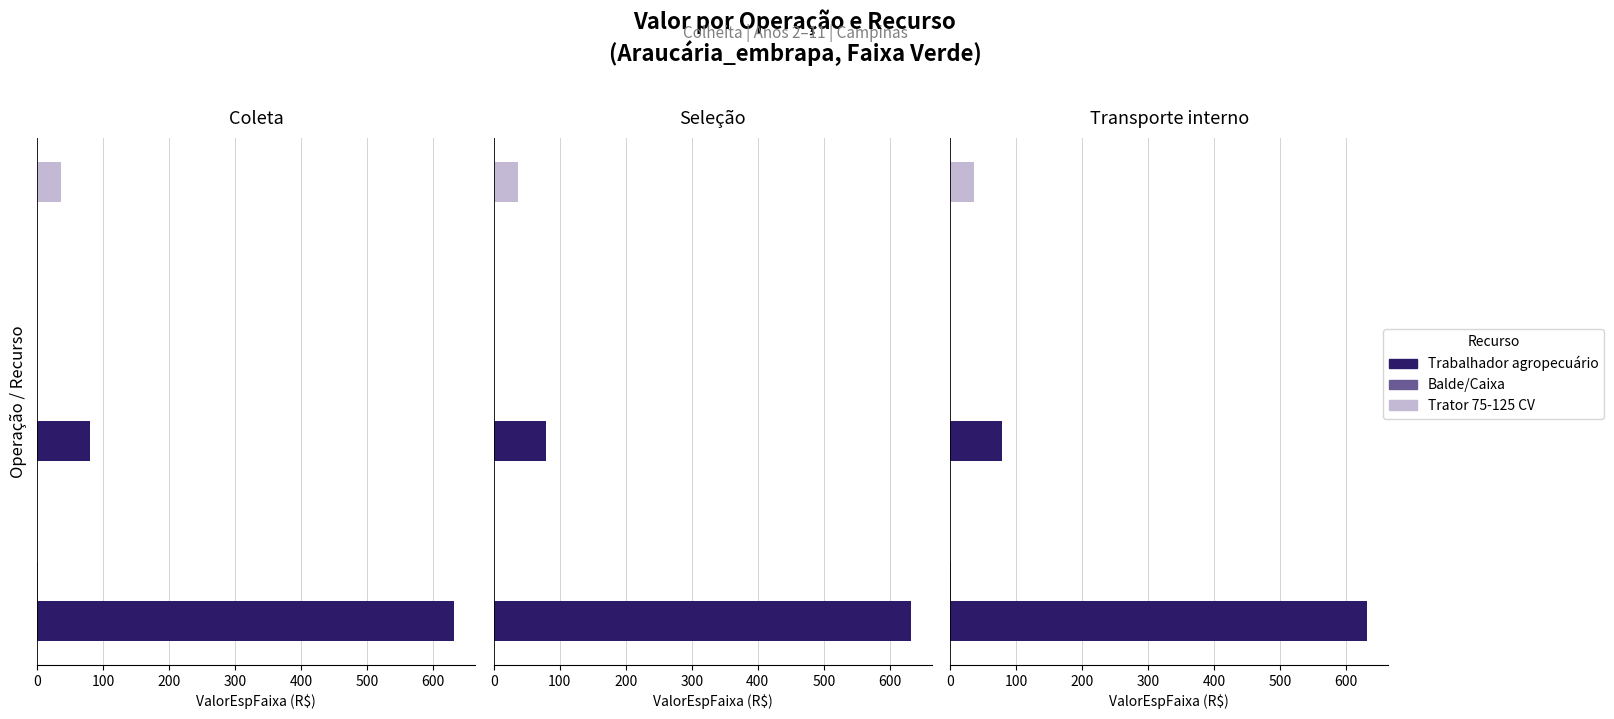

Reading left to right, transcribe all the data shown in this chart.

Trabalhador agropecuário: 631.8	79.0	0.0
Balde/Caixa: 0.5	0.0	0.0
Trator 75-125 CV: 0.0	0.0	36.2